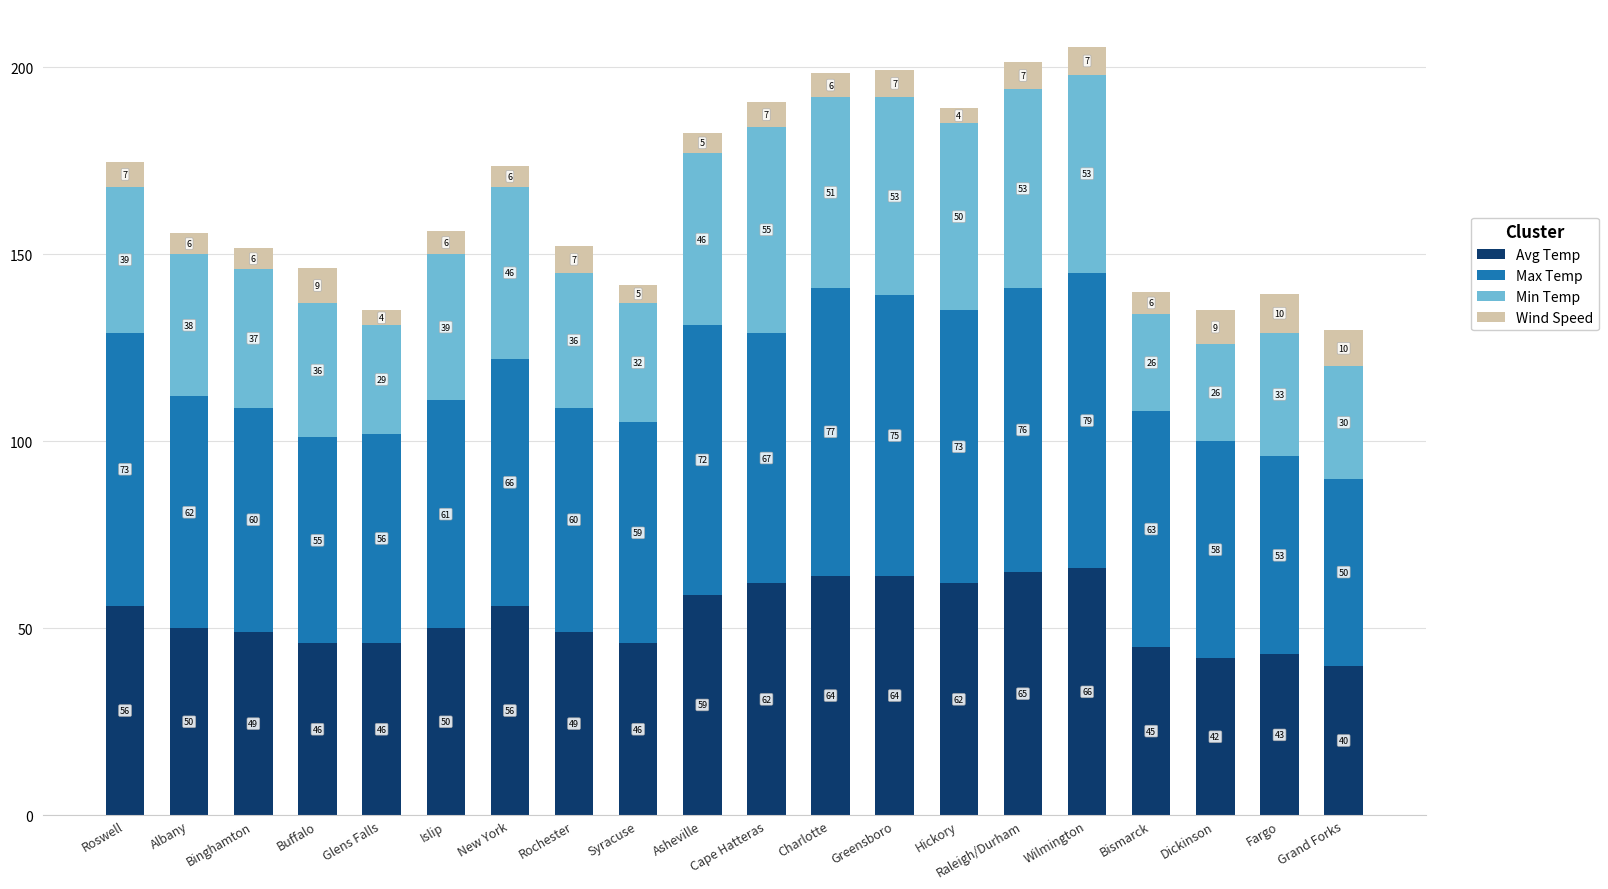

At which category is the sum across all series the highest?

Wilmington